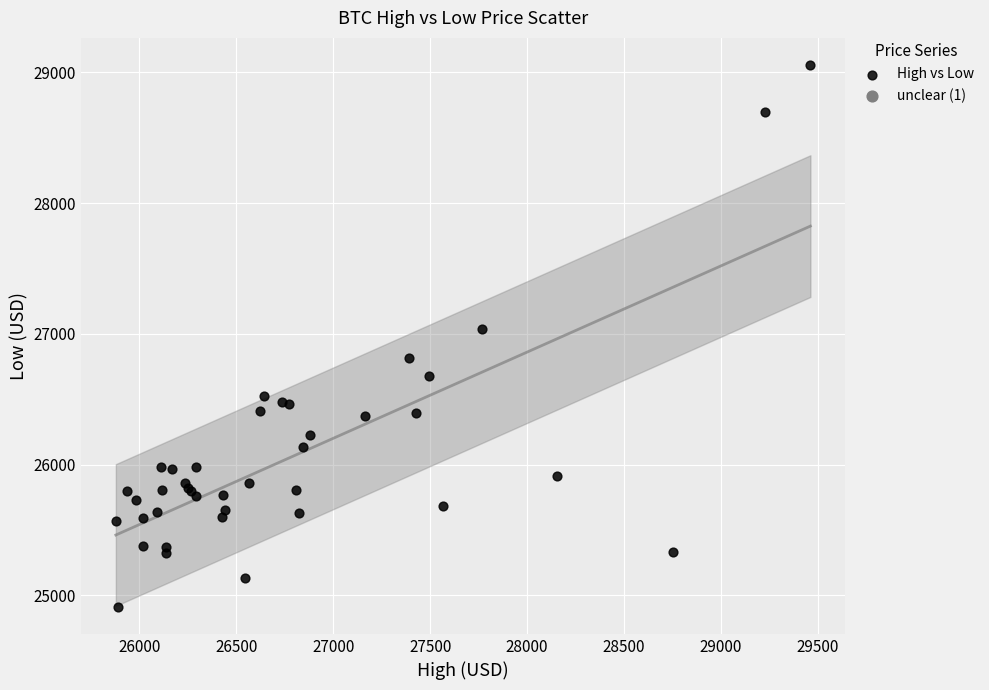

What Y value in the scatter plot is closest to 26984?

27036.5